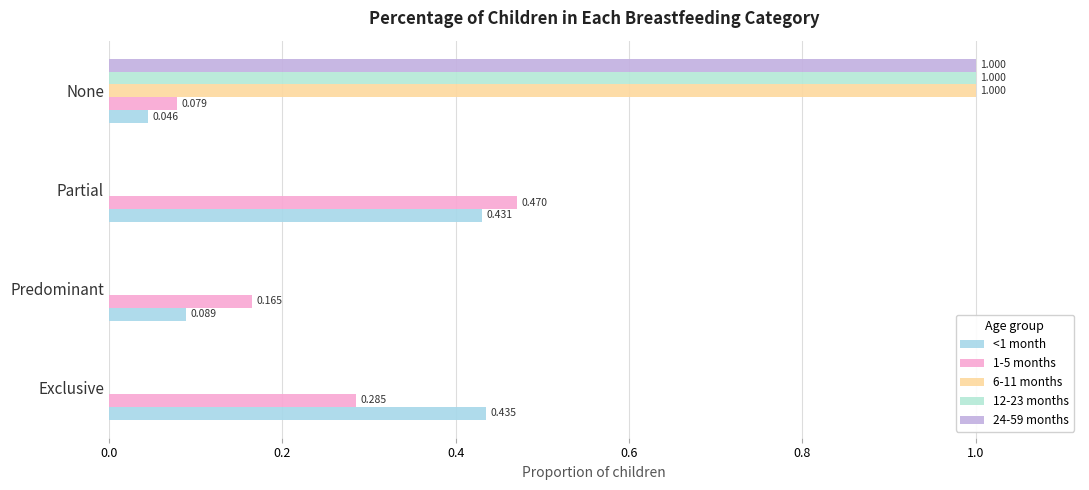

What are all the series names shown in the legend?

<1 month, 1-5 months, 6-11 months, 12-23 months, 24-59 months